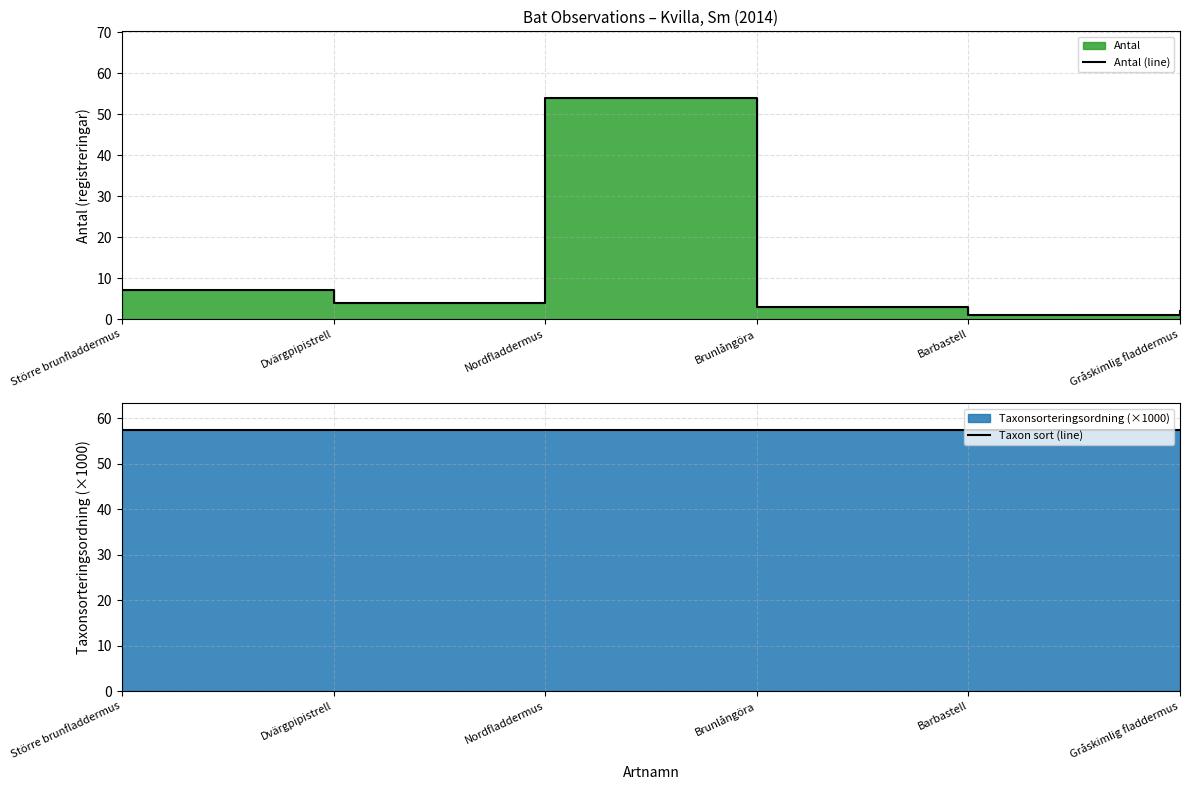

What is the sum of the Antal (line) values at Gråskimlig fladdermus and Barbastell?

3.0